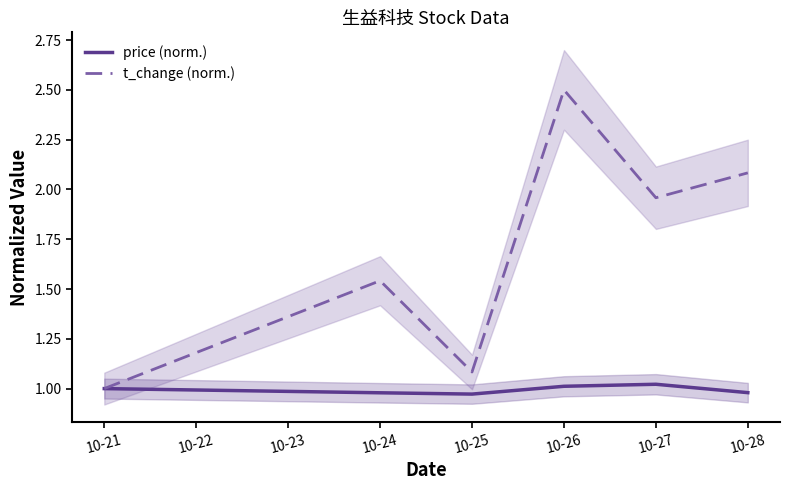

What is the value of the t_change (norm.) point at the 3rd from the left?

1.1